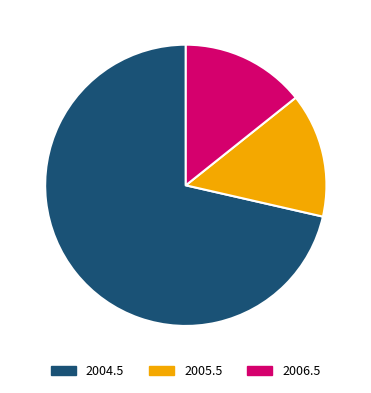

Combined, do 2005.5 and 2004.5 account for over 50%?

Yes